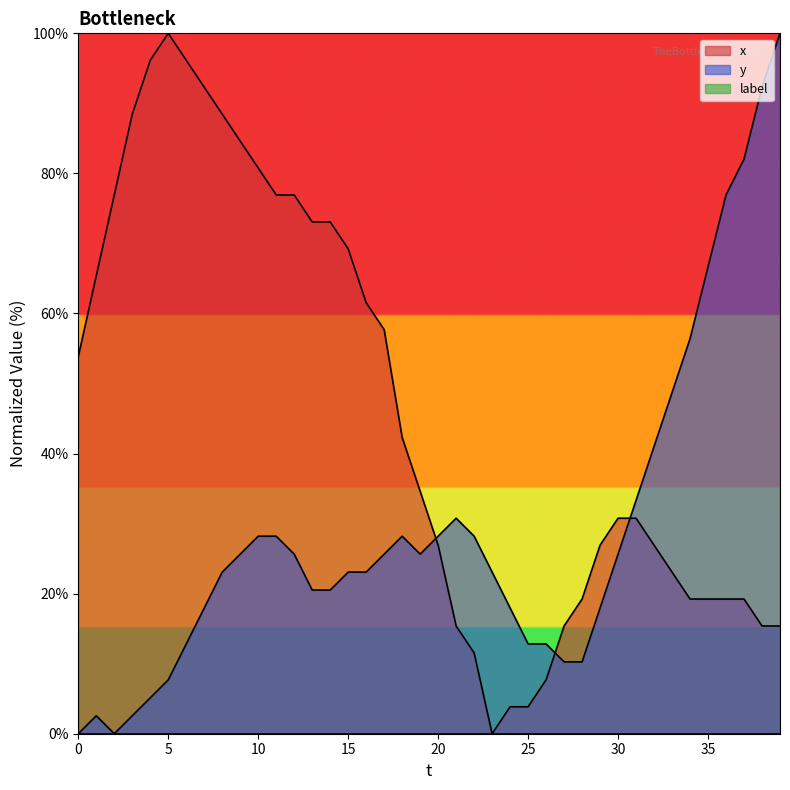

Is it true that x equals 92.3 at 7?

True